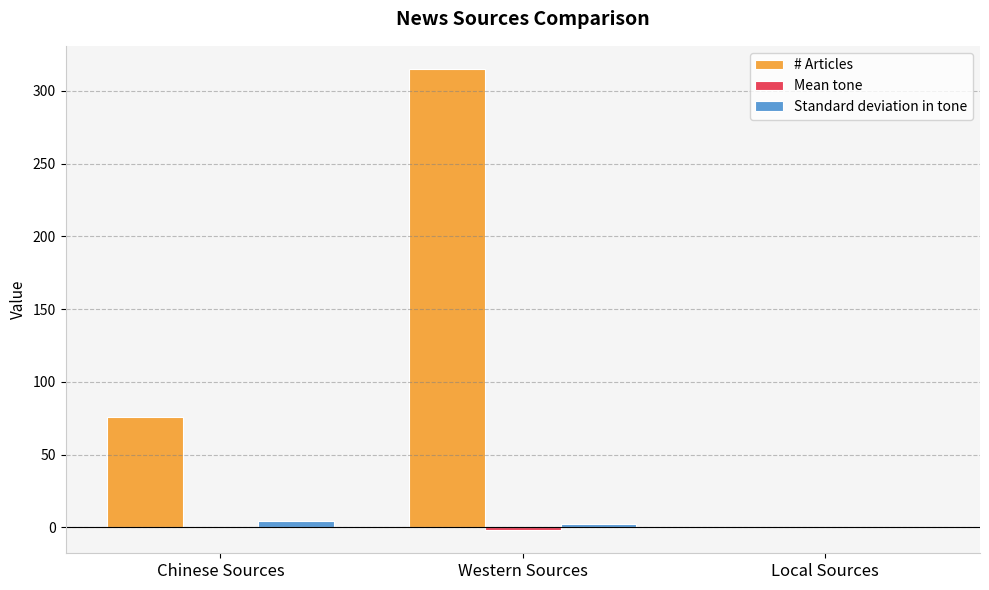

What is the total value across all series at Chinese Sources?

80.5